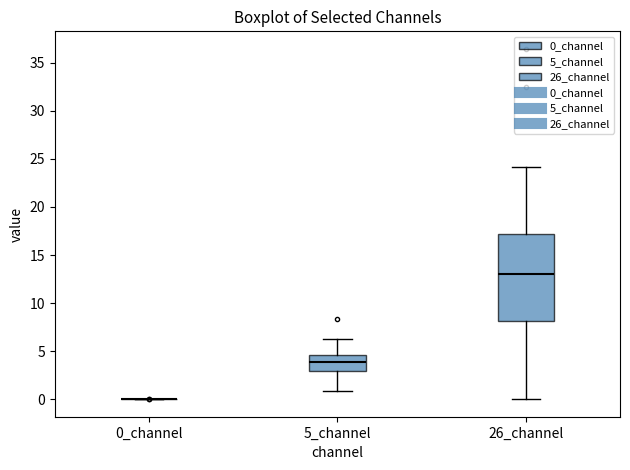

Which box is the tallest, from its lower edge to its upper edge?

26_channel